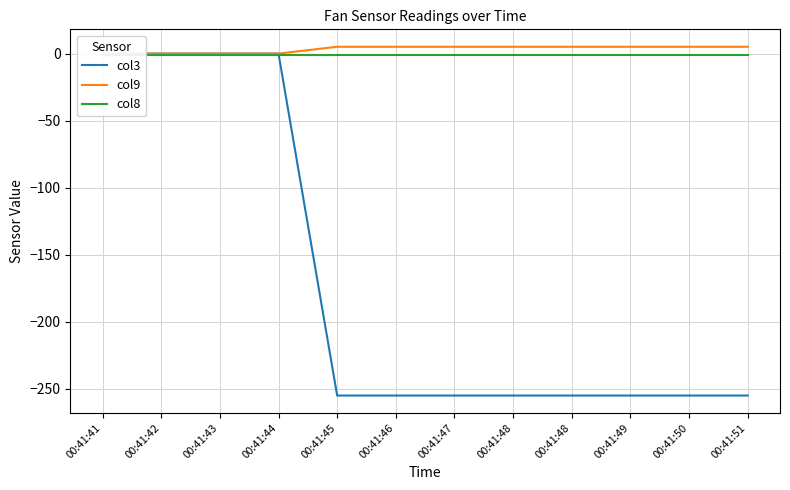

What is the total value across all series at 00:41:50?

-250.9